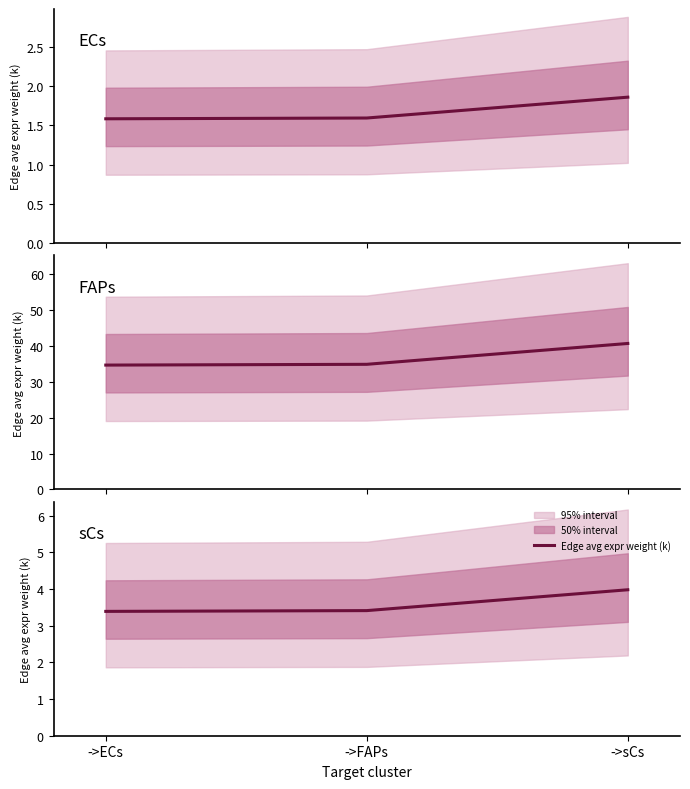

The value at ->sCs is 4.0. True or false?

True